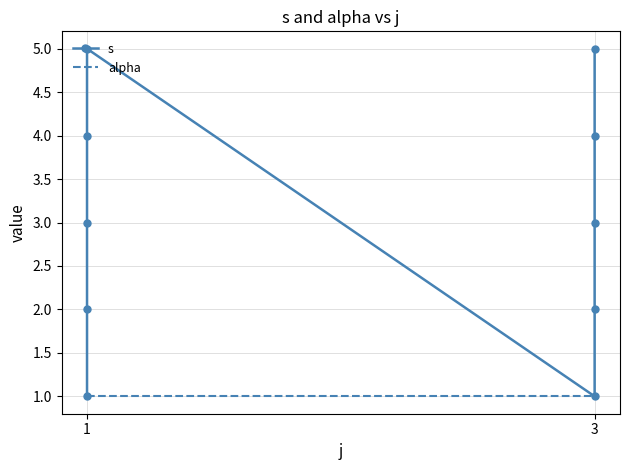

The alpha series shows 1 at 1. True or false?

False